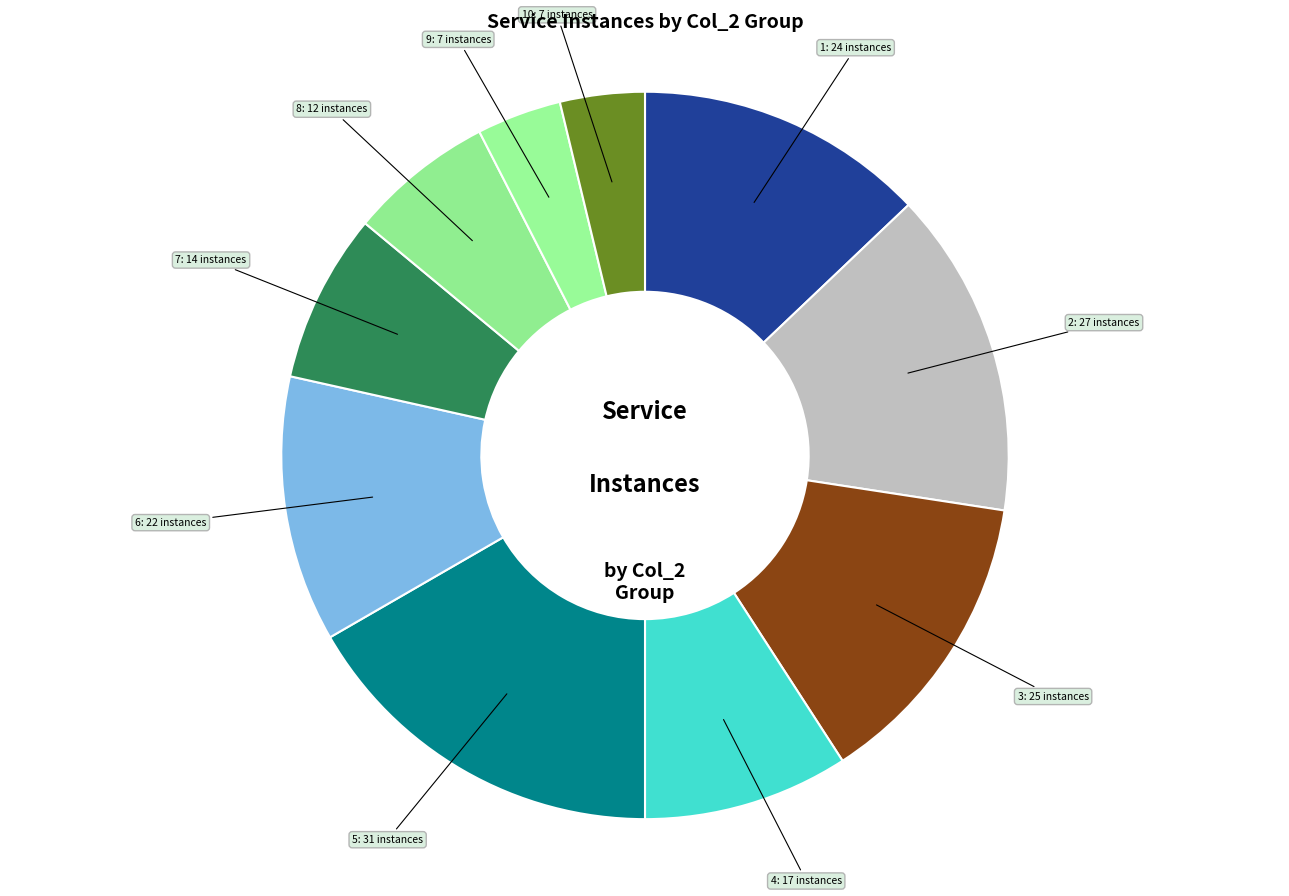

True or false: 6 accounts for 12% of the total.

True